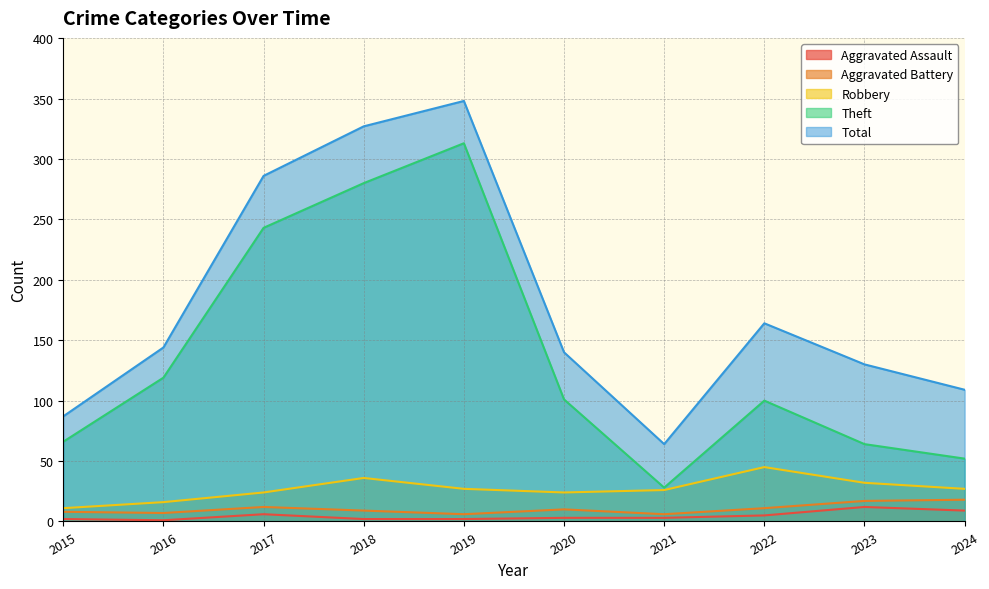

What is the minimum value shown in the chart?

1